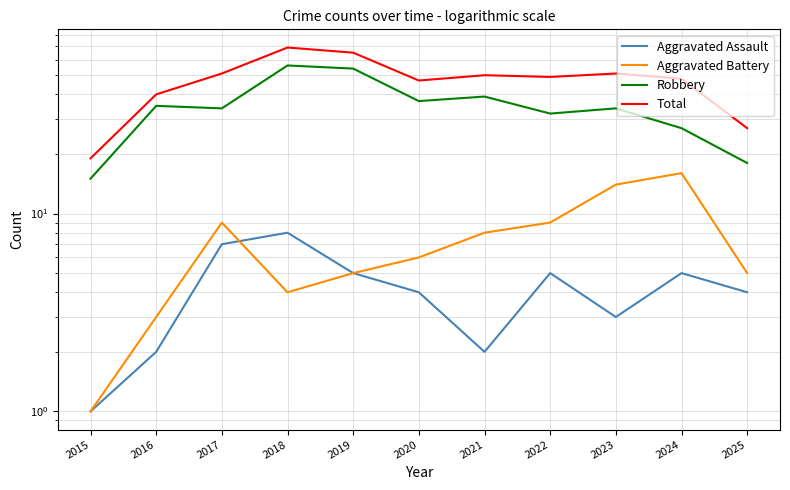

How many lines are shown in the chart?

4